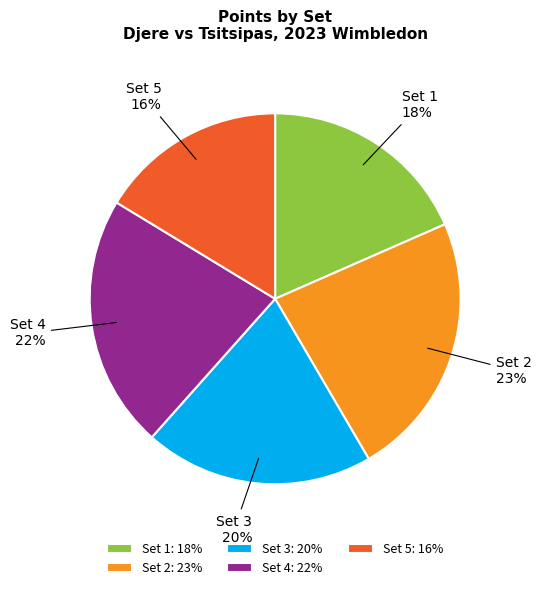

Which category has the biggest portion of the pie?

Set 2